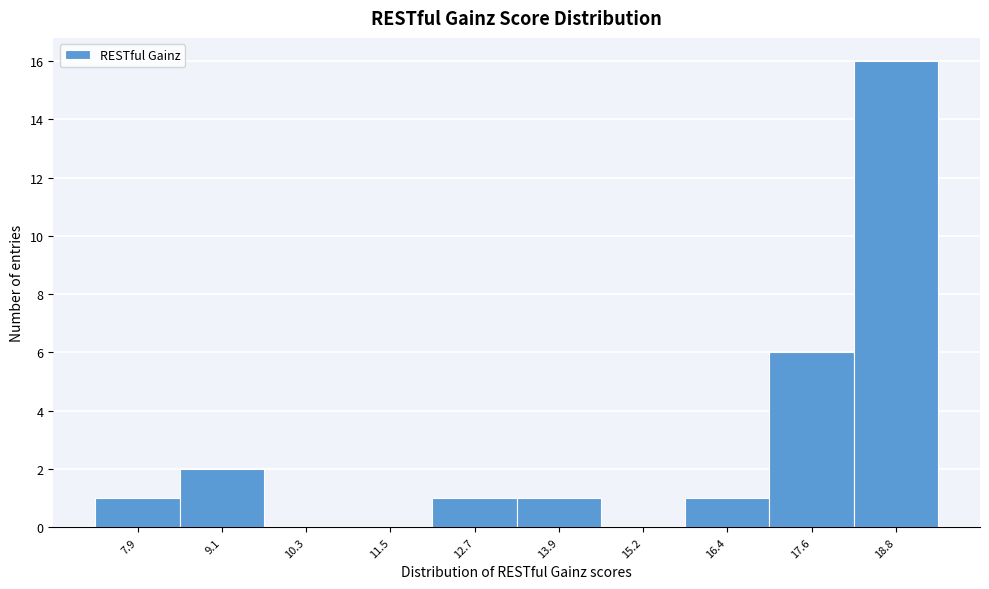

Reading left to right, transcribe all the data shown in this chart.

7.9=1	9.1=2	10.3=0	11.5=0	12.7=1	13.9=1	15.2=0	16.4=1	17.6=6	18.8=16